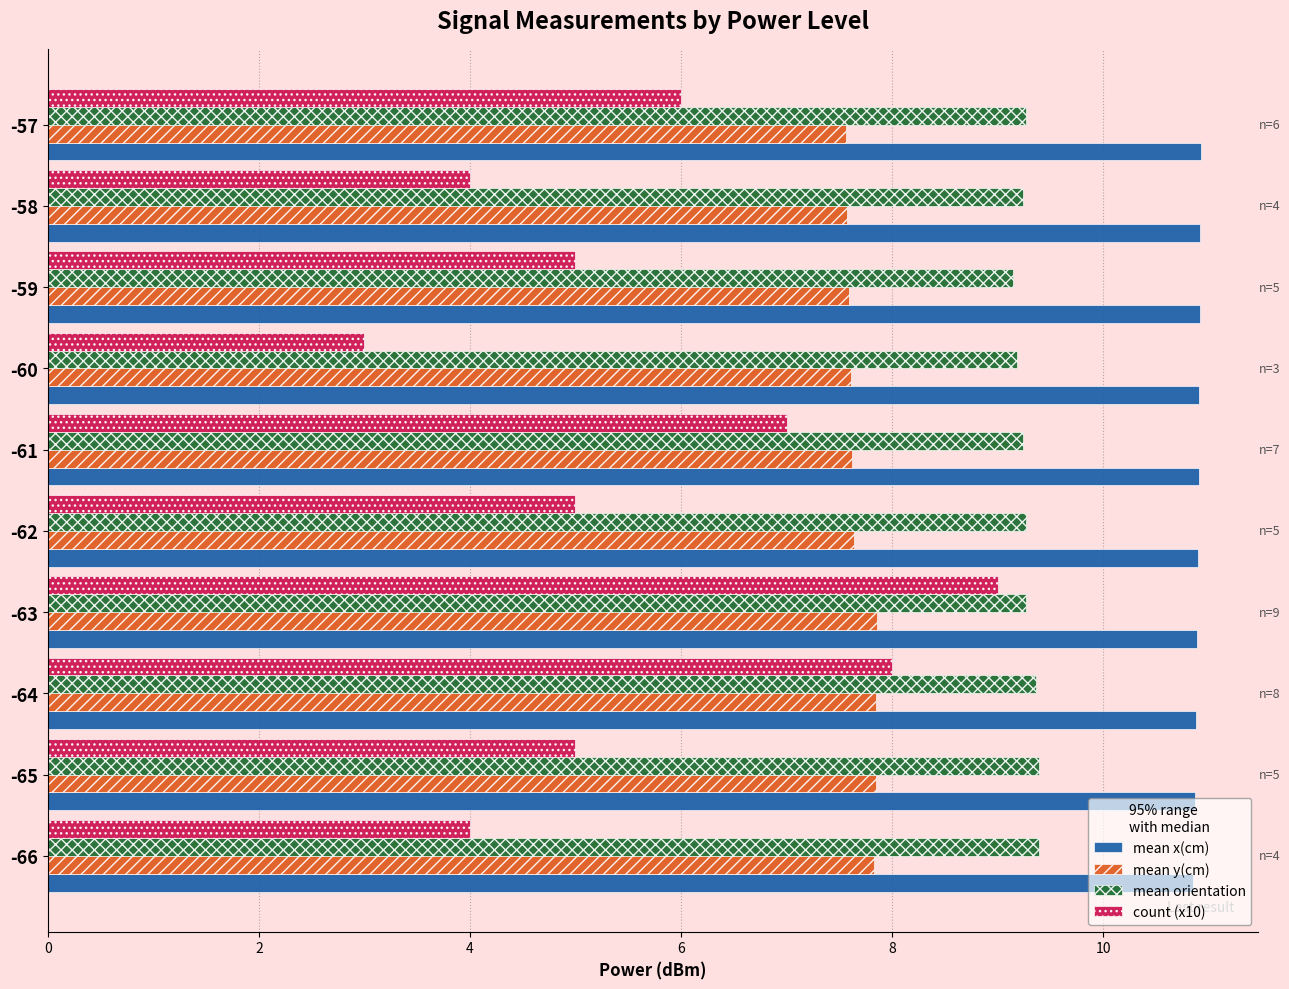

Count the mean y(cm) values in the range 7 to 8.

10